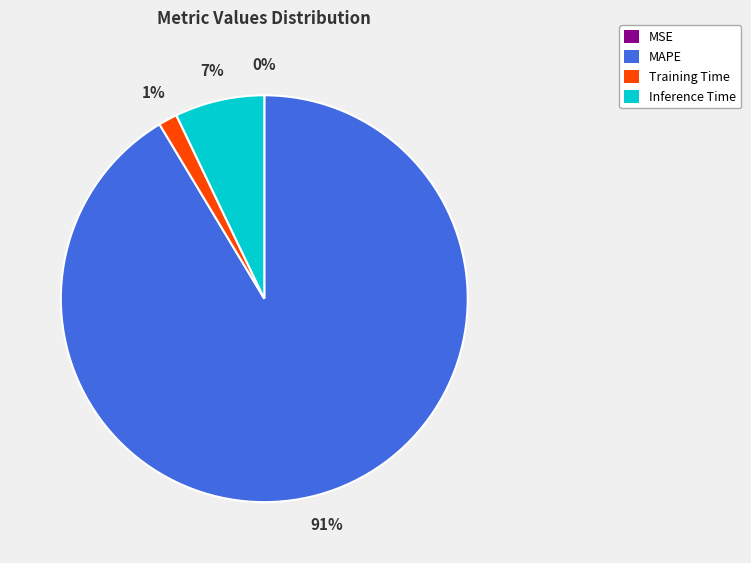

Is it true that Inference Time is 7% of the pie?

True